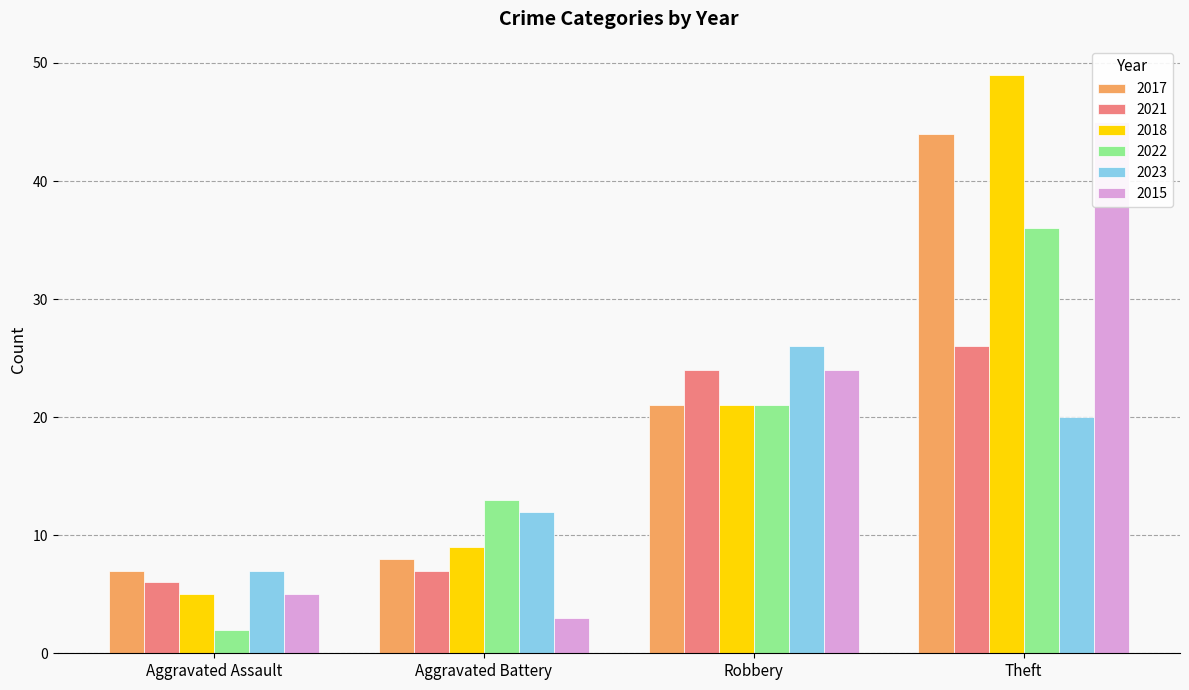

How many values in the 2015 series are below 24?

2